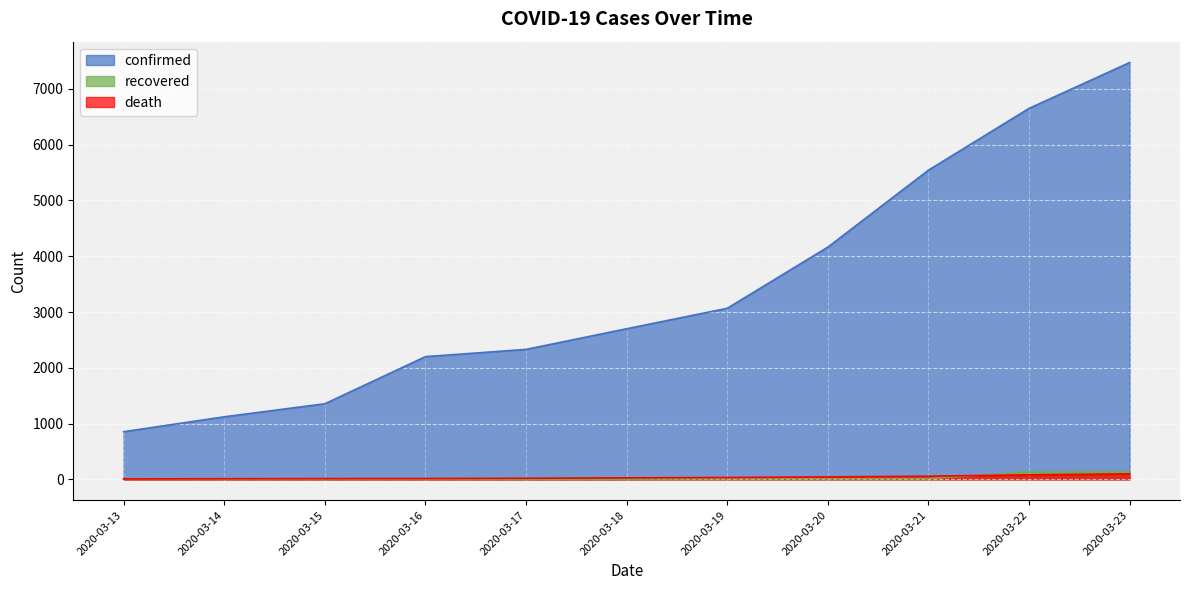

What are all the series names shown in the legend?

confirmed, recovered, death